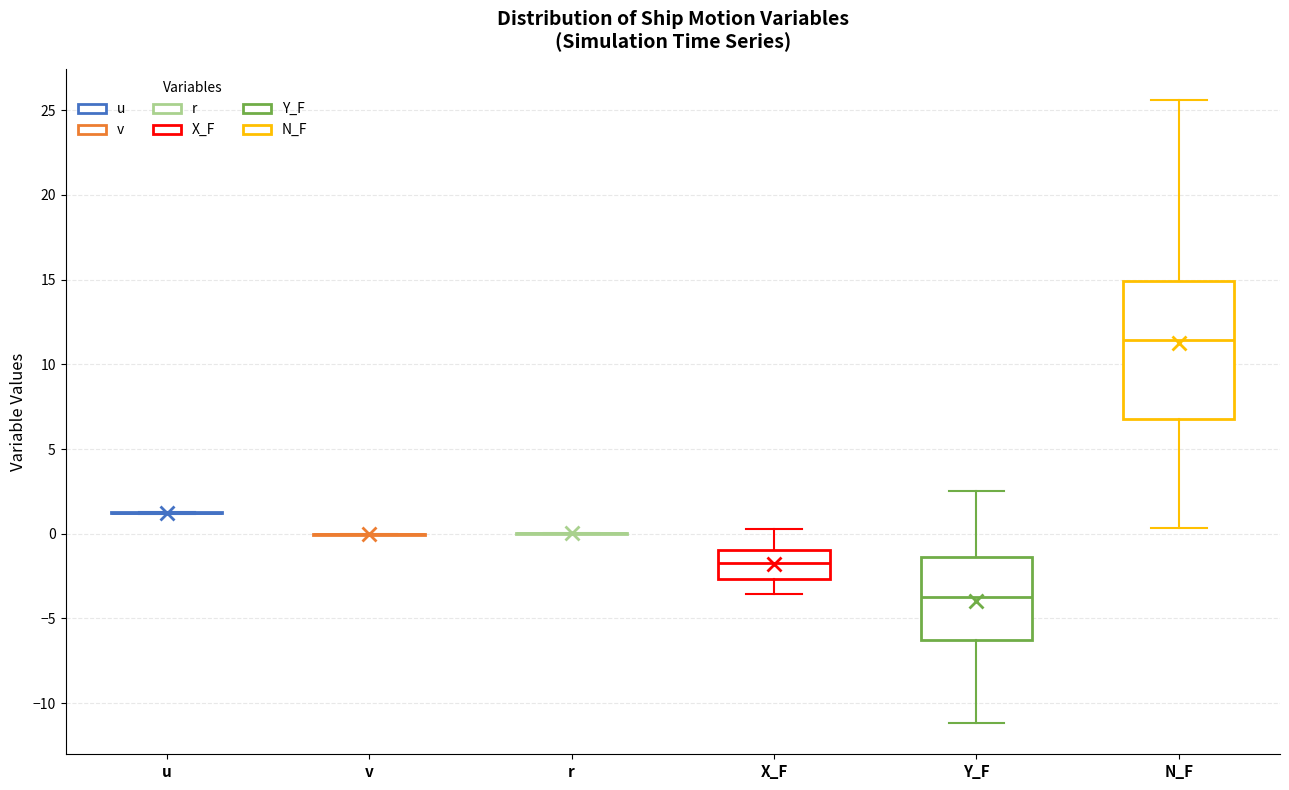

Reading left to right, read every box against the y-axis: the position of its median line, the range the box covers, and the ends of its whiskers. The values are not printed on the chart, so give them approximately, as read against the axis.

u: box collapsed to a line at 1.0, whiskers 1.0 to 1.5
v: box collapsed to a line at 0.0, whiskers 0.0 to 0.0
r: box collapsed to a line at 0.0, whiskers 0.0 to 0.0
X_F: median -1.5, box -2.5 to -1.0, whiskers -3.5 to 0.5
Y_F: median -4.0, box -6.5 to -1.5, whiskers -11.0 to 2.5
N_F: median 11.5, box 6.5 to 15.0, whiskers 0.5 to 25.5